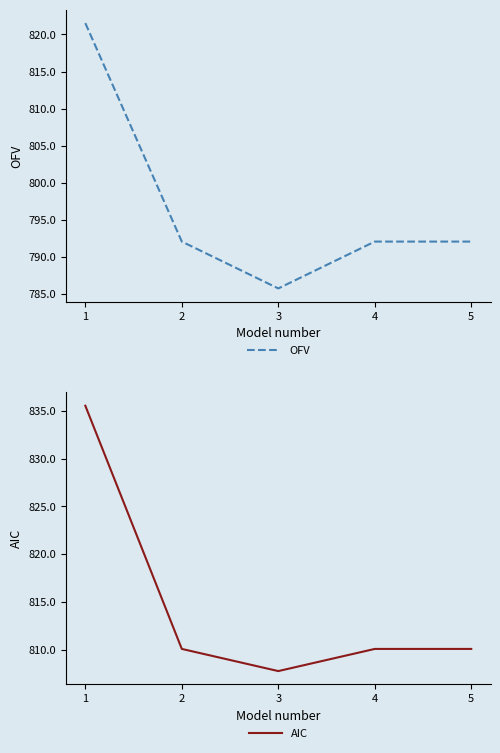

True or false: OFV and AIC intersect in this chart.

False